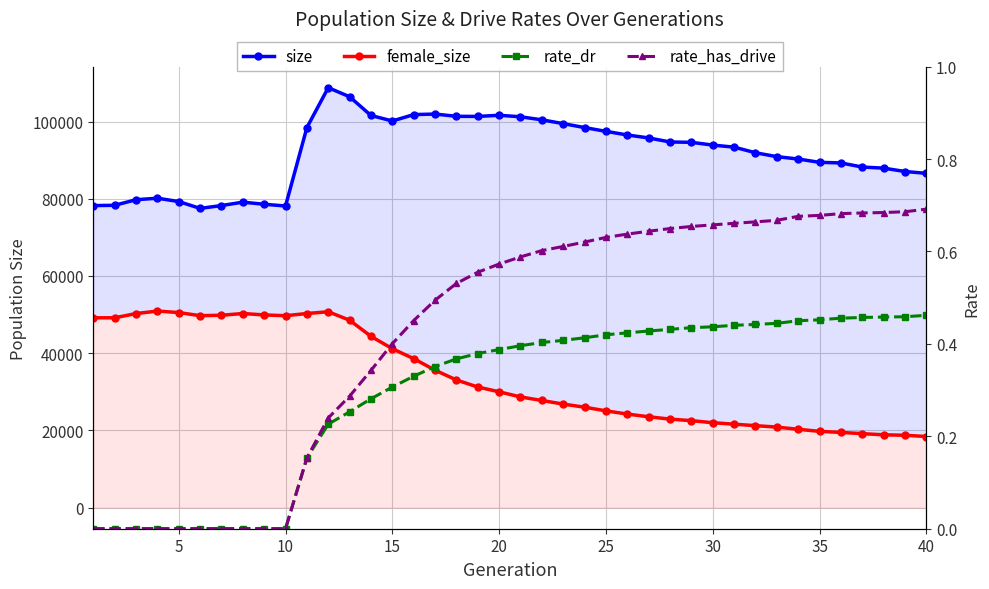

True or false: rate_has_drive has more than 2 points higher than both neighbors.

False